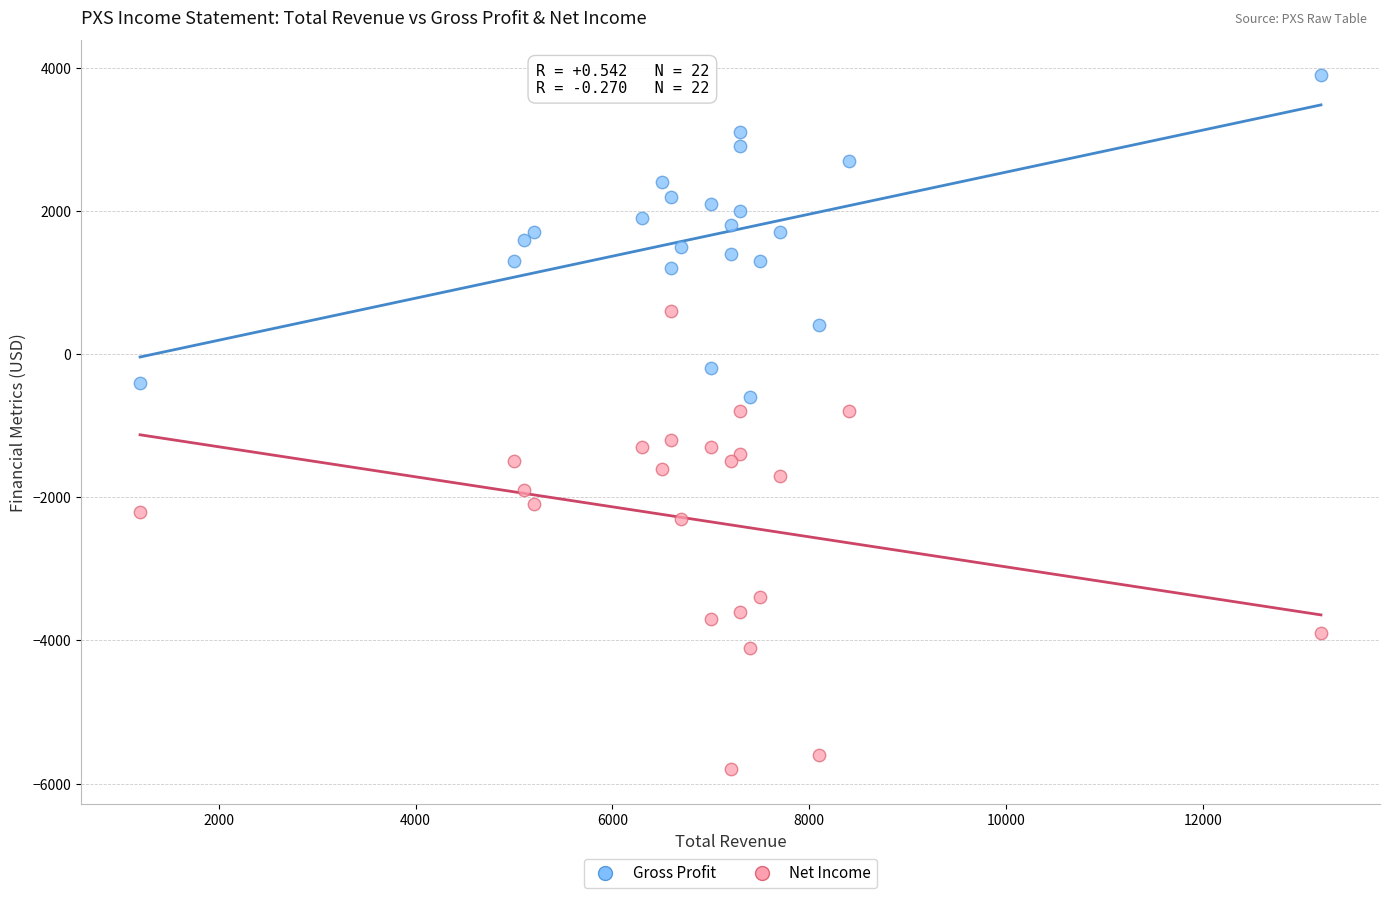

Which series has the largest Y range (max minus min)?

Net Income